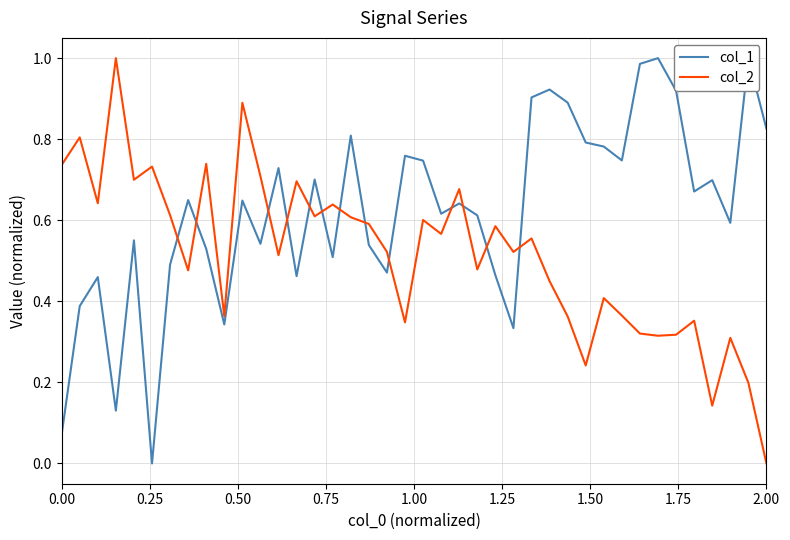

Which series has the largest total across all categories?

col_1